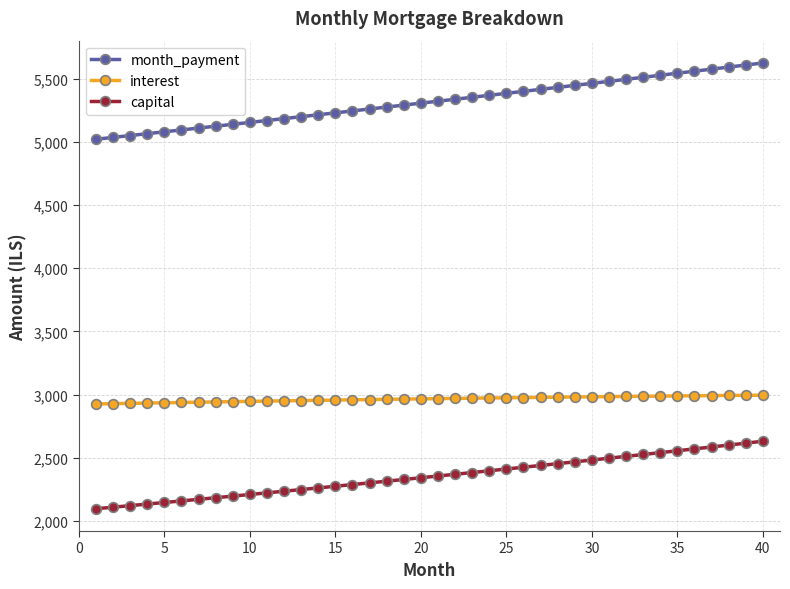

List the series in order of their peak value, highest first.

month_payment, interest, capital